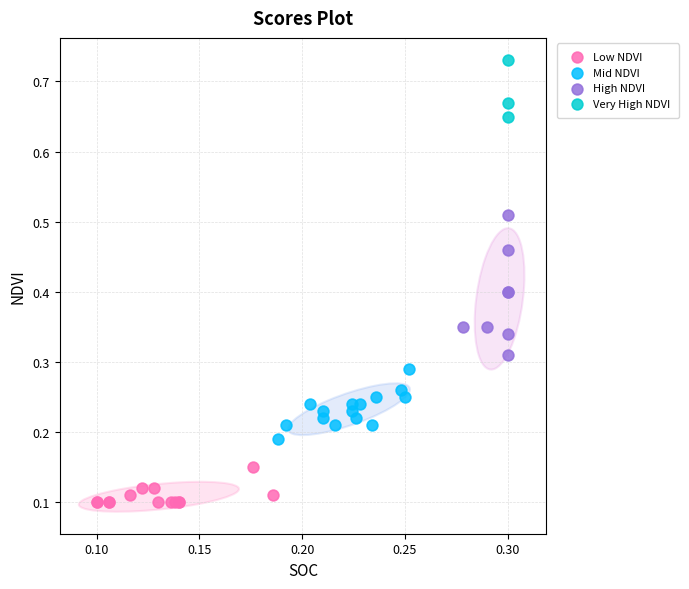

Which series has the widest spread of Y values?

High NDVI